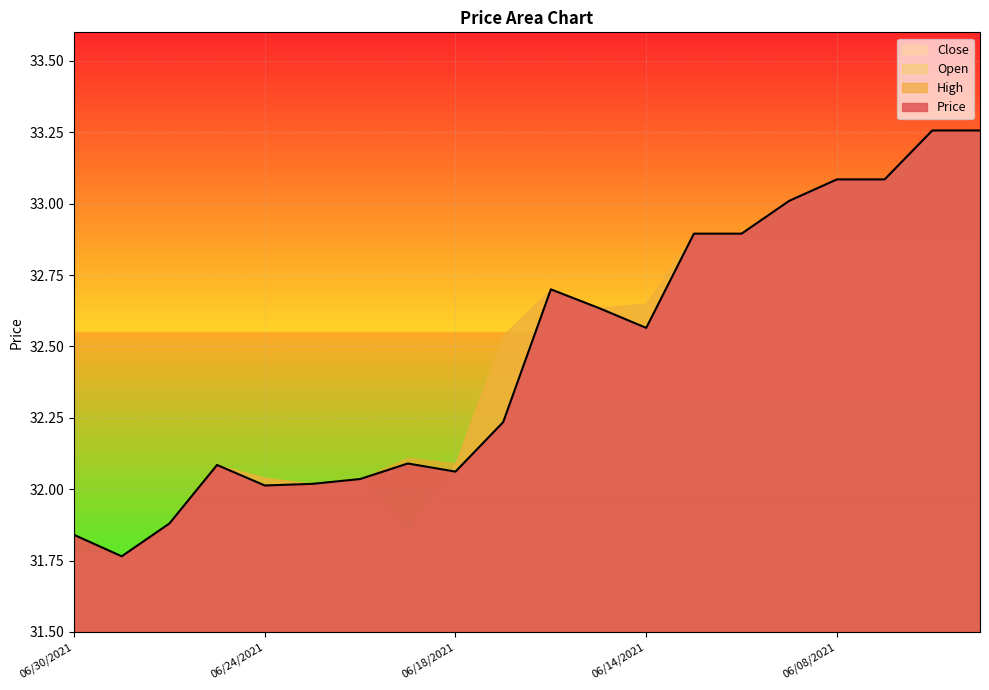

Reading right to left, transcribe all the data shown in this chart.

Open: 33.3	33.3	33.1	33.1	33.0	32.9	32.9	32.6	32.6	32.7	32.5	32.1	31.9	32.0	32.0	32.0	32.1	31.9	31.8	31.8
Close: 33.3	33.3	33.1	33.1	33.0	32.9	32.9	32.6	32.6	32.7	32.2	32.1	31.9	32.0	32.0	32.0	32.1	31.9	31.8	31.8
High: 33.3	33.3	33.1	33.1	33.0	32.9	32.9	32.6	32.6	32.7	32.5	32.1	32.1	32.0	32.0	32.0	32.1	31.9	31.8	31.8
Price: 33.3	33.3	33.1	33.1	33.0	32.9	32.9	32.6	32.6	32.7	32.2	32.1	32.1	32.0	32.0	32.0	32.1	31.9	31.8	31.8